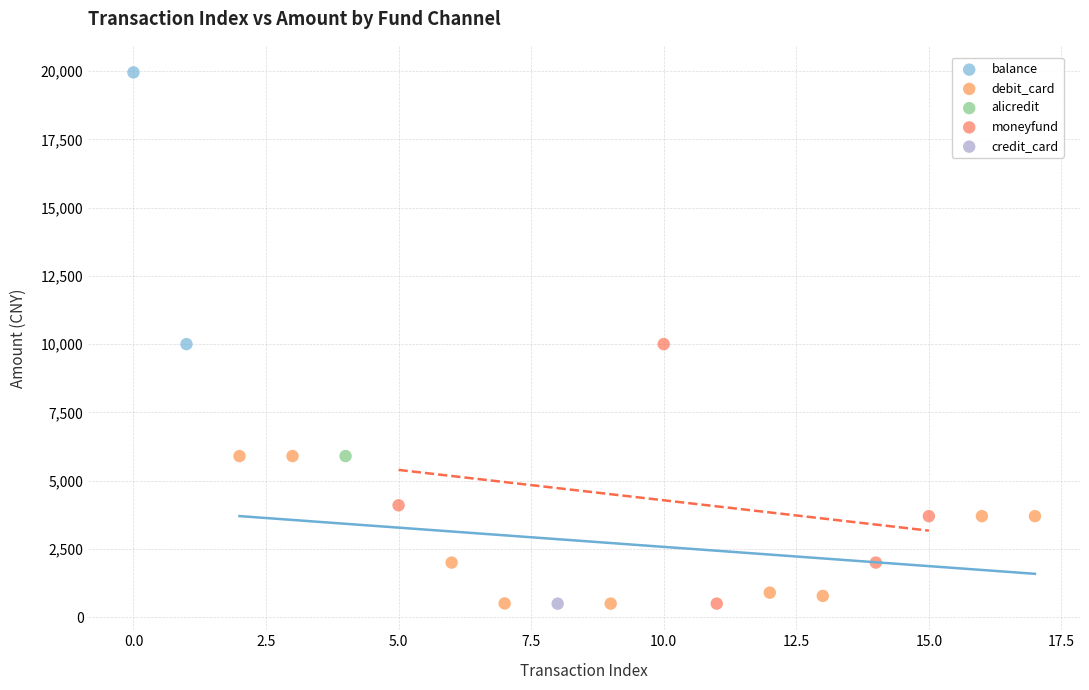

What are all the series names shown in the legend?

balance, debit_card, alicredit, moneyfund, credit_card